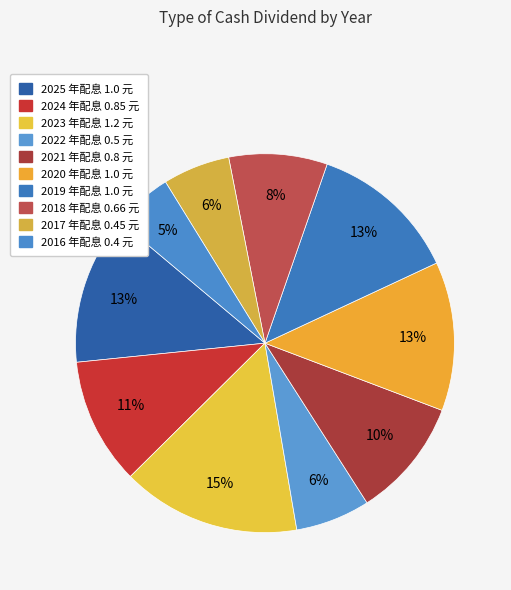

How many segments does this pie chart have?

10